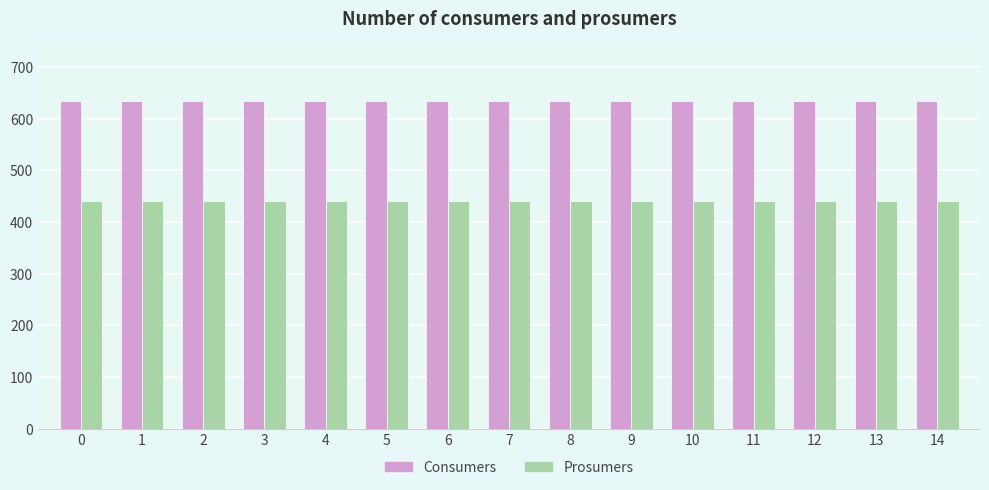

How many bars are there in total?

30